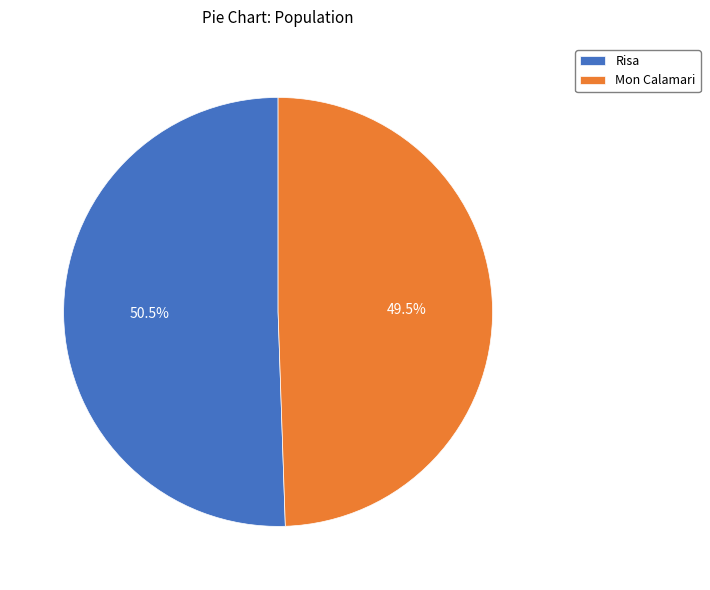

True or false: Mon Calamari accounts for 55% of the total.

False